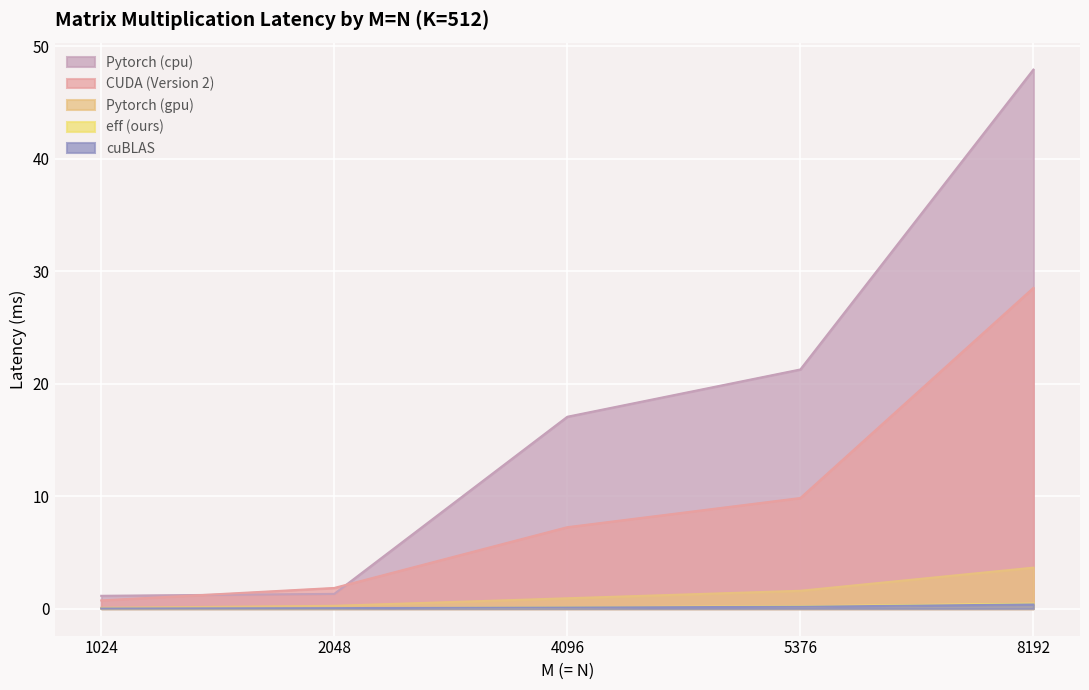

Reading right to left, transcribe all the data shown in this chart.

CUDA (Version 2): 8192=28.5	5376=9.8	4096=7.2	2048=1.8	1024=0.7
Pytorch (gpu): 8192=3.6	5376=1.6	4096=0.9	2048=0.2	1024=0.1
Pytorch (cpu): 8192=47.9	5376=21.3	4096=17.1	2048=1.3	1024=1.1
cuBLAS: 8192=0.4	5376=0.2	4096=0.1	2048=0.0	1024=0.0
eff (ours): 8192=0.4	5376=0.2	4096=0.1	2048=0.0	1024=0.0